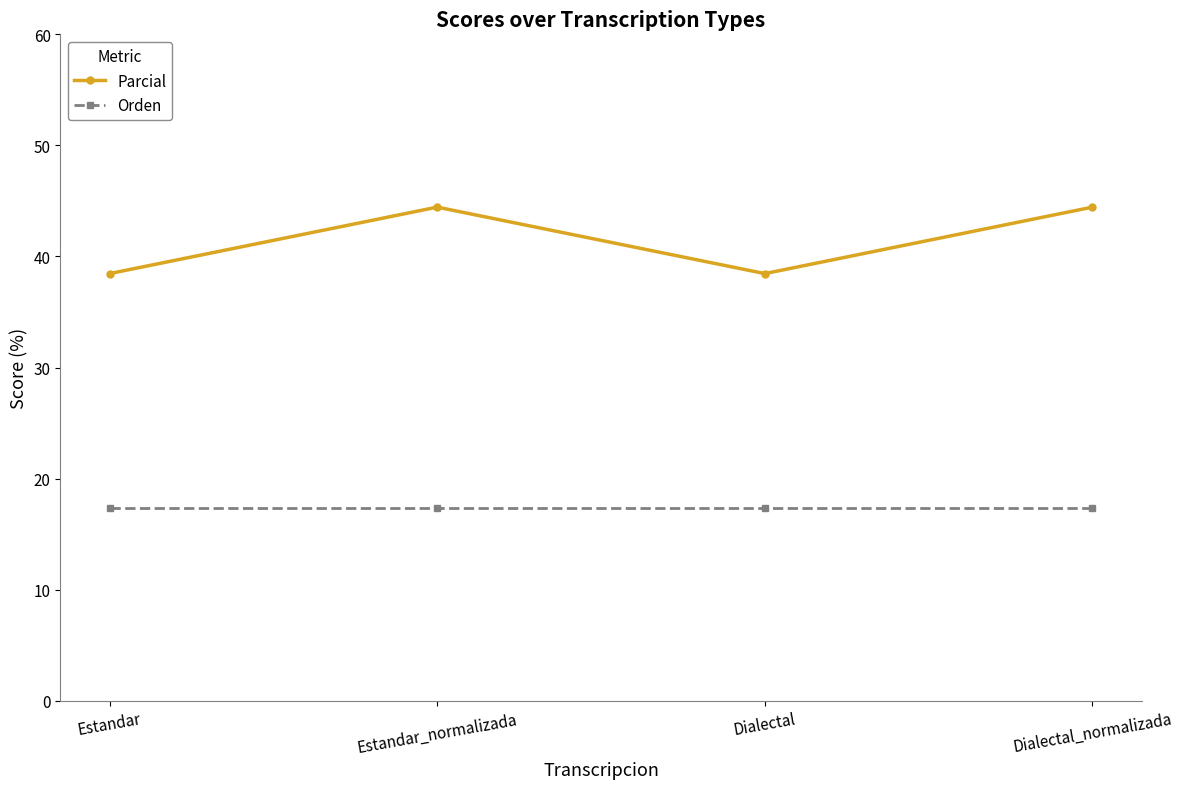

At how many categories does at least one series exceed 20?

4